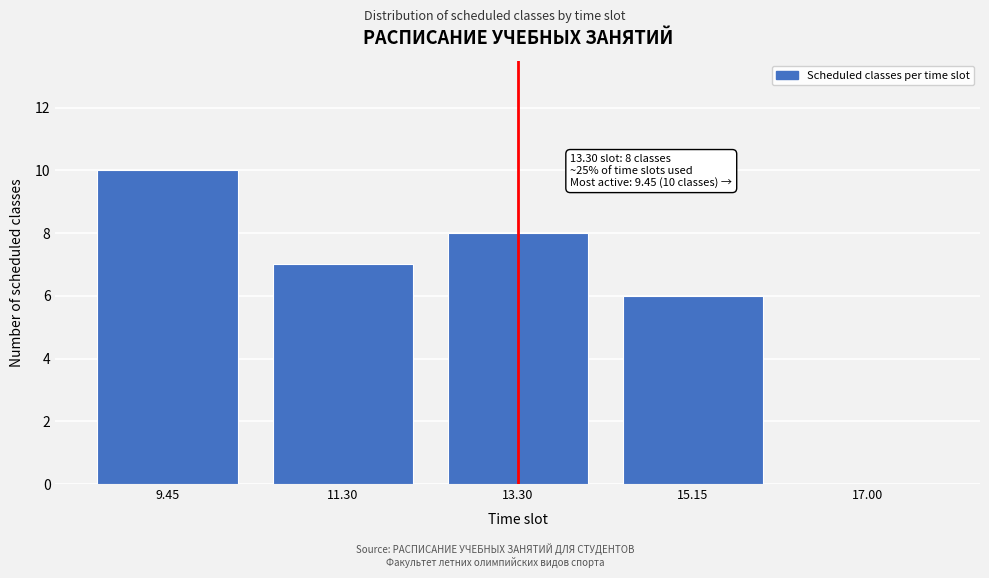

Reading right to left, extract all data points from this chart.

17.00=0	15.15=6	13.30=8	11.30=7	9.45=10